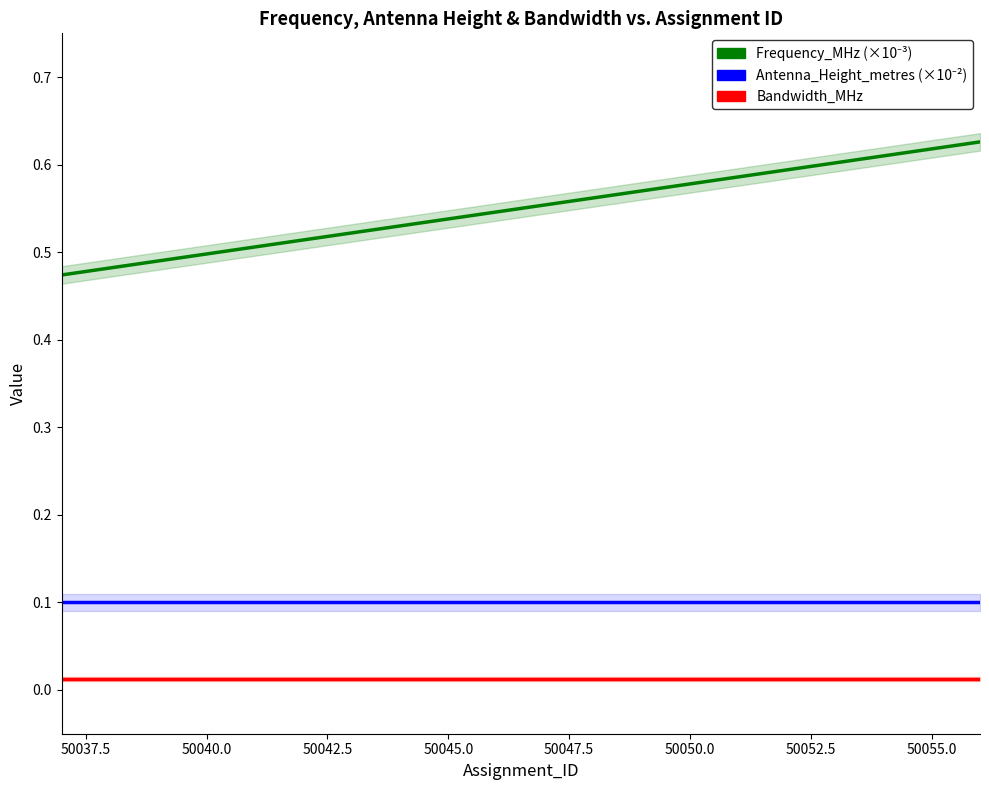

What is the total value across all series at 50045.0?

0.6